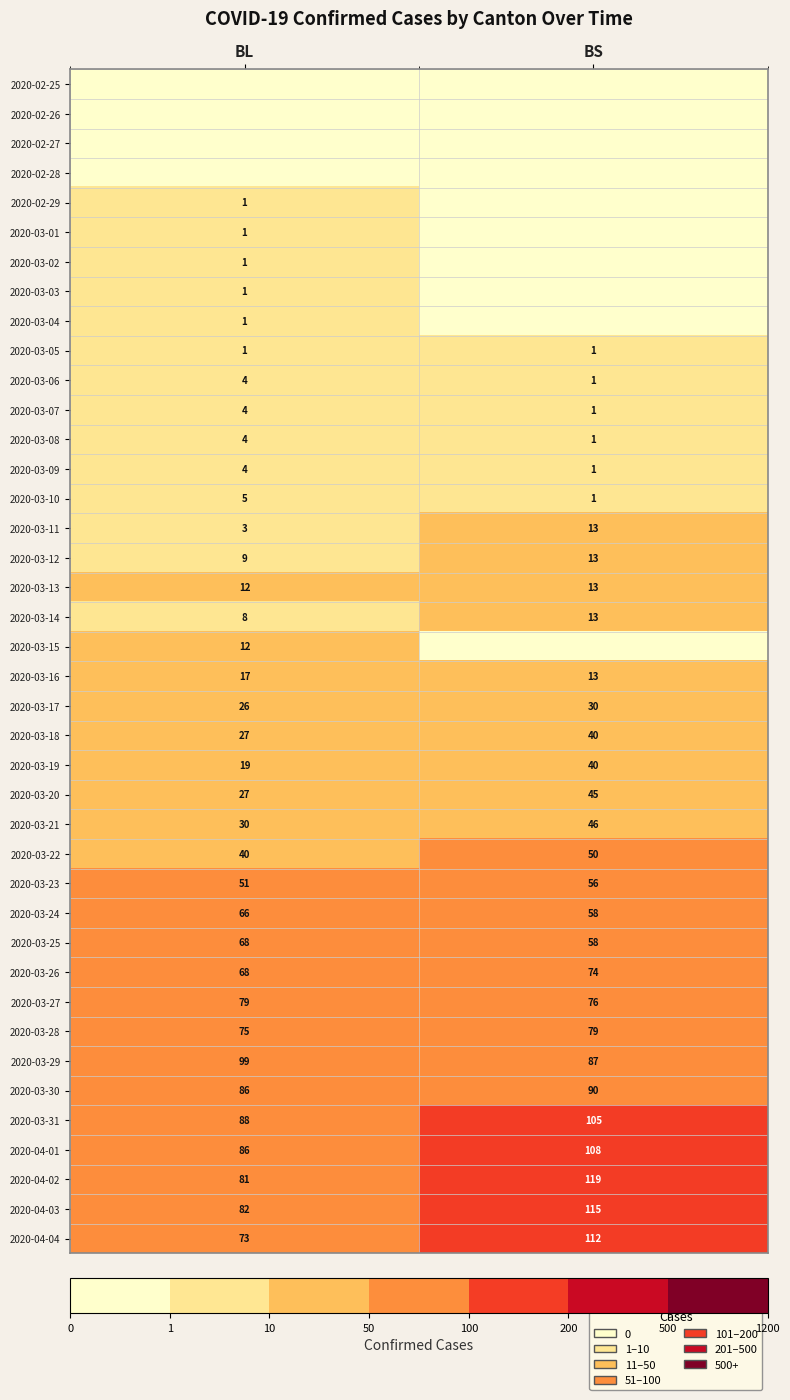

At which category is the sum across all series the highest?

BS